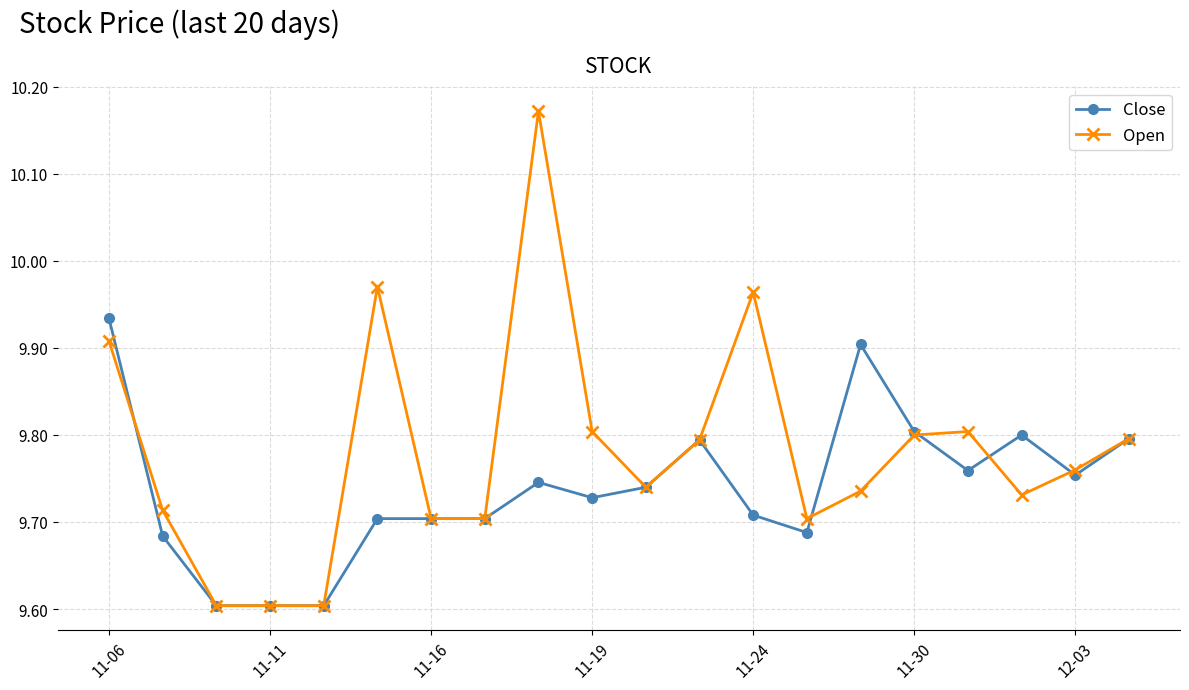

True or false: Close has more than 0 interior local peaks.

True